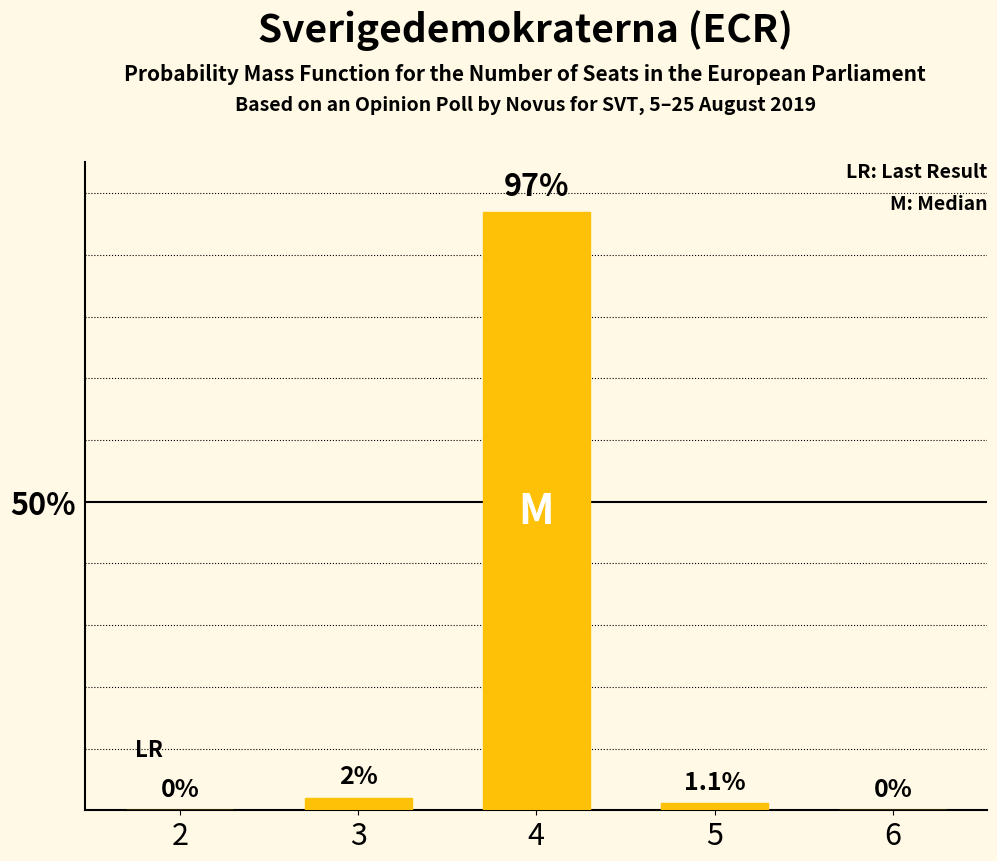

How many values are above zero?

3